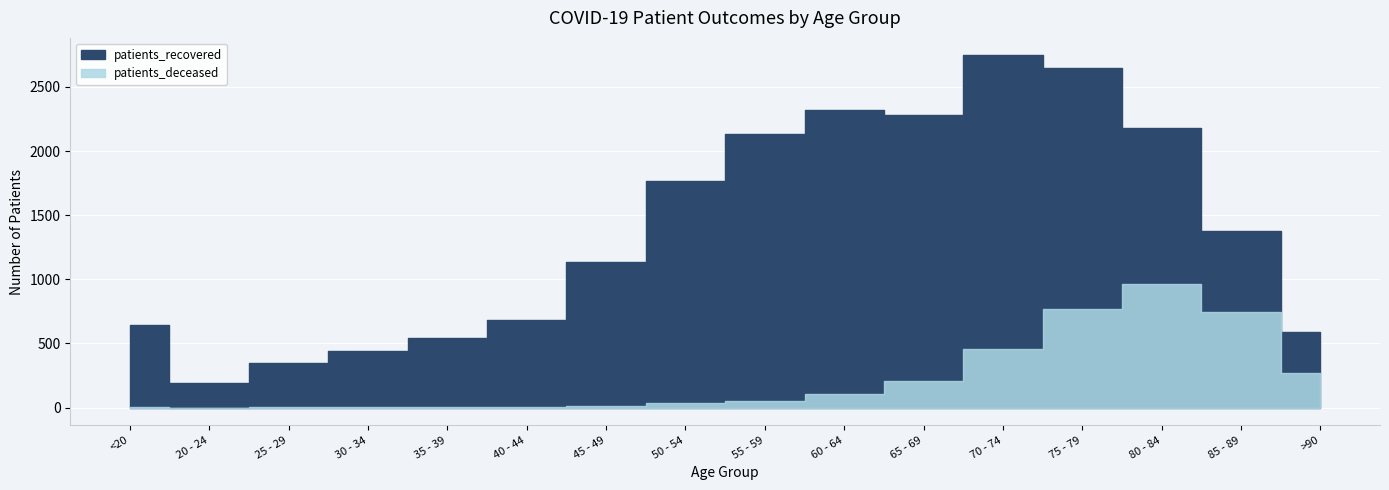

True or false: patients_recovered and patients_deceased cross at least once.

False